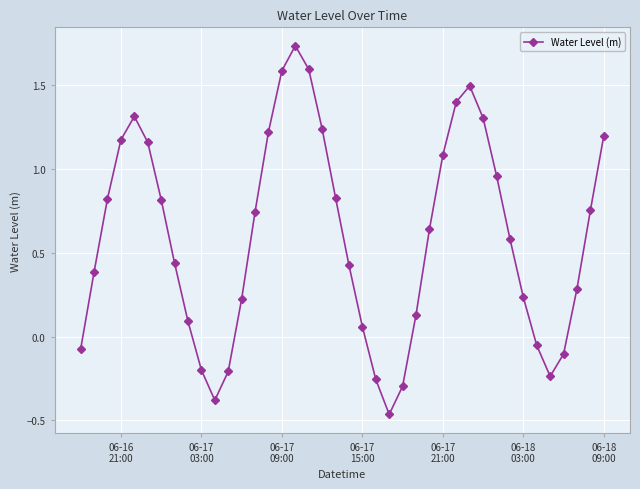

What is the value of the 18th point from the left?

1.6